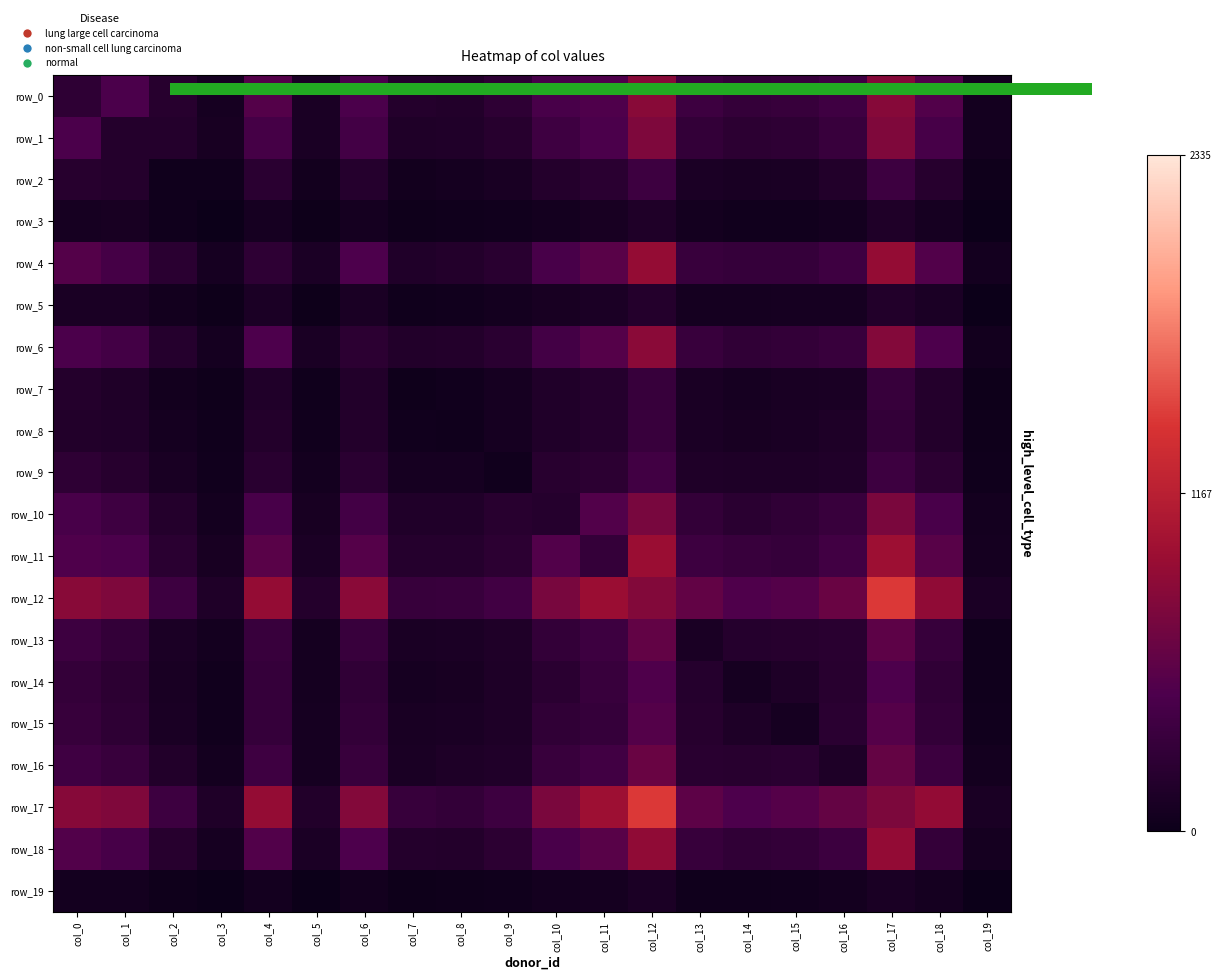

Which series has the largest range (max minus min)?

row_17